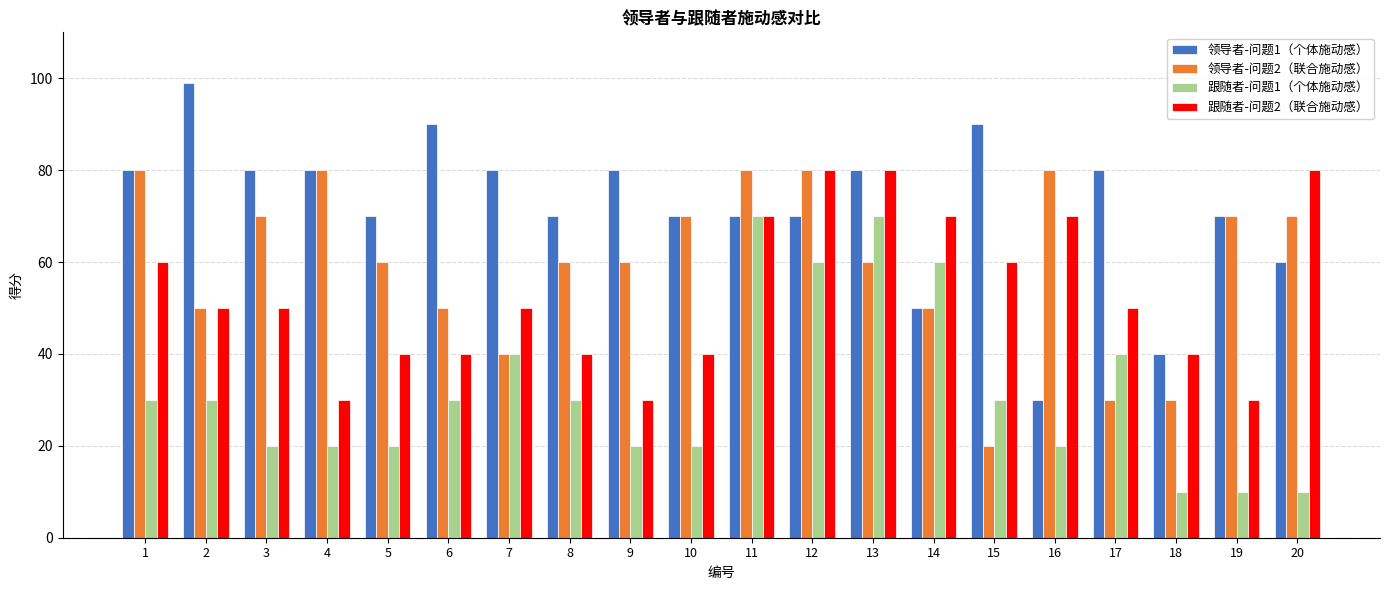

What is the sum of all 领导者-问题1（个体施动感） values?

1439